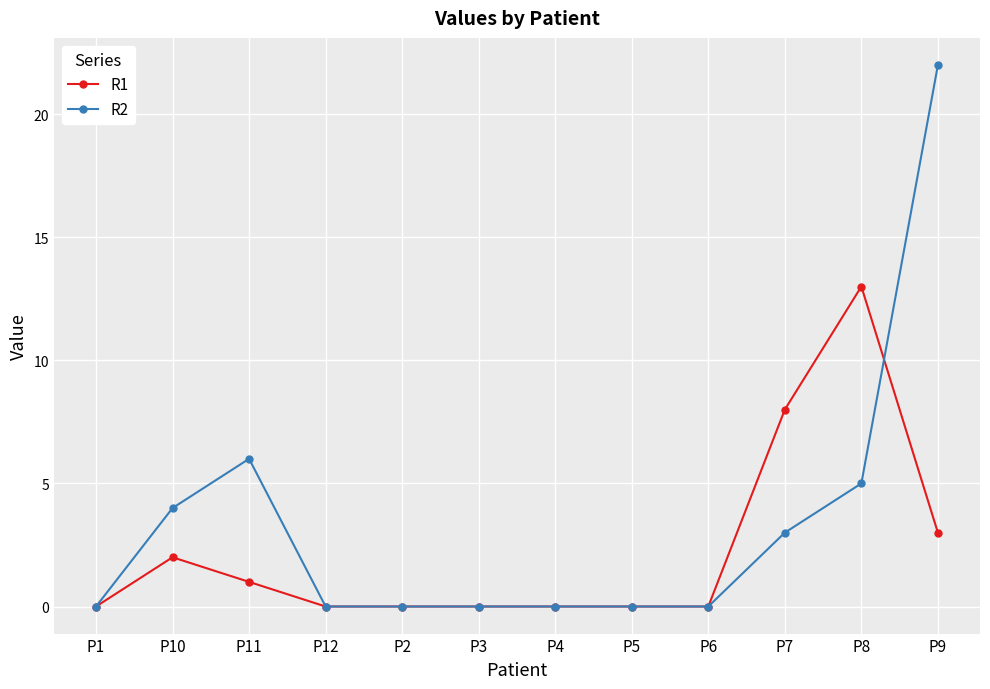

What is the sum of all R1 values?

27